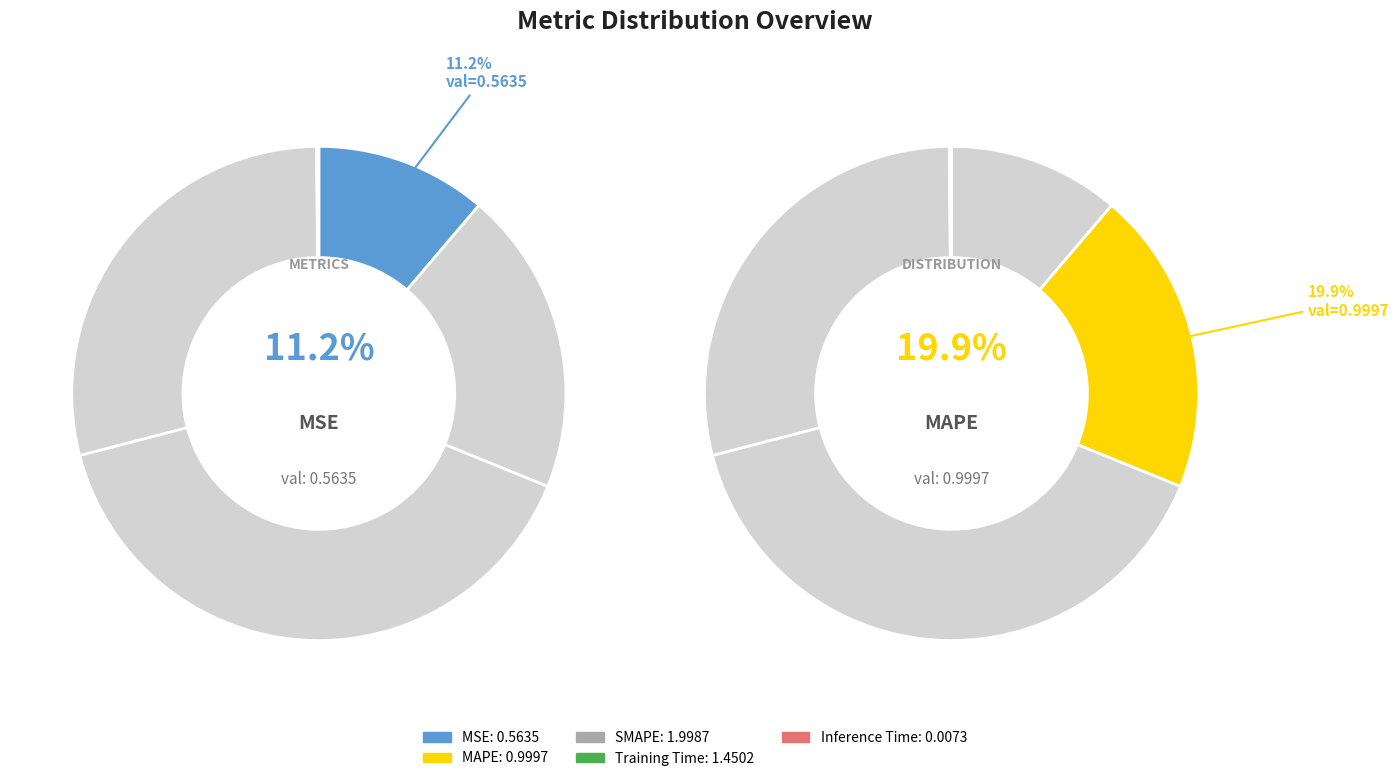

Is SMAPE the majority of the pie?

No